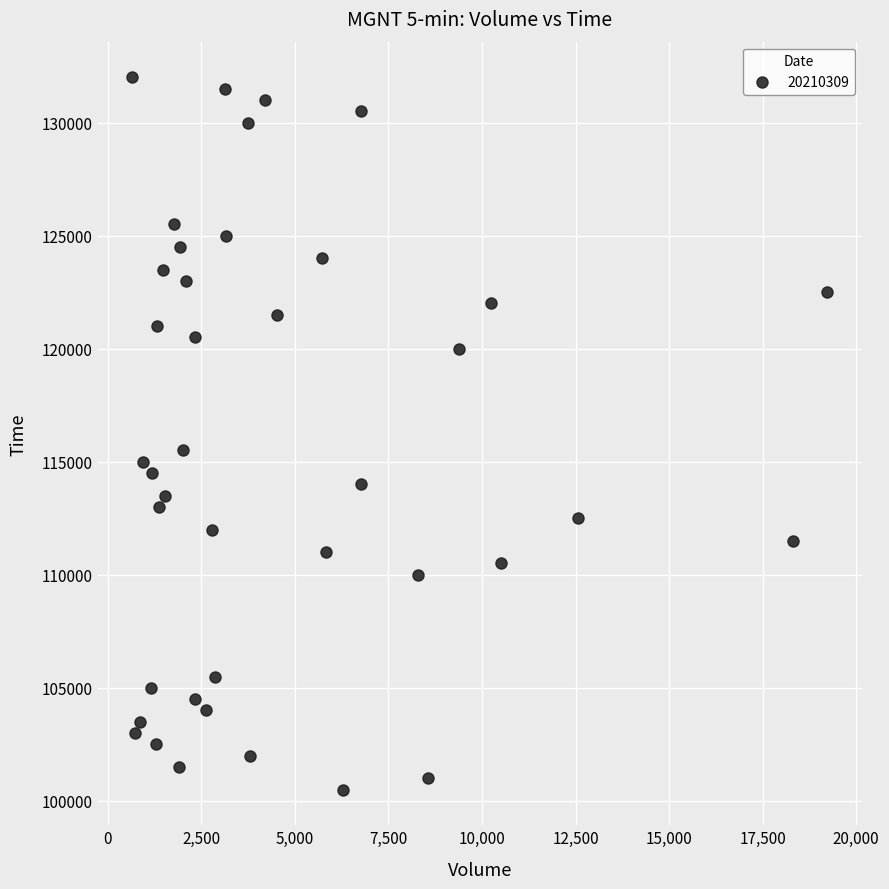

What Y value in the scatter plot is closest to 116250?

115500